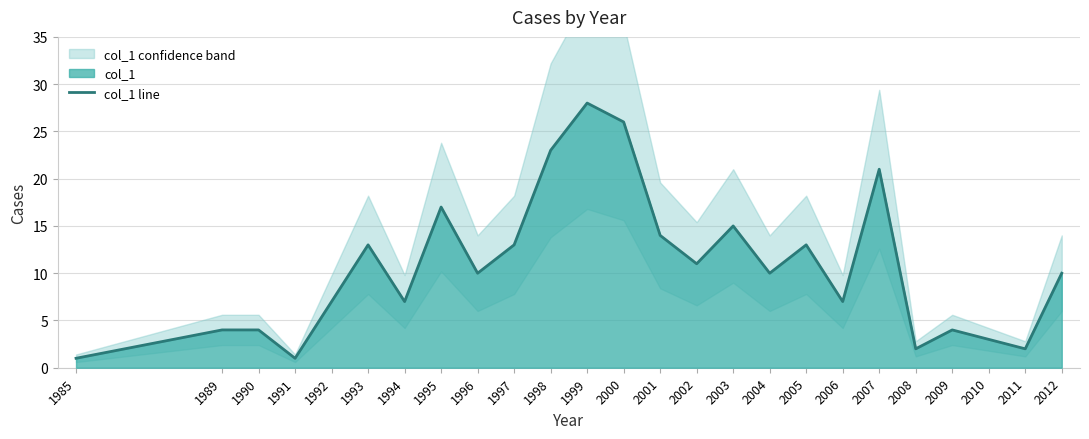

List the labels in order of value, smallest first.

1985, 1991, 2008, 2011, 2010, 1989, 1990, 2009, 1992, 1994, 2006, 1996, 2004, 2012, 2002, 1993, 1997, 2005, 2001, 2003, 1995, 2007, 1998, 2000, 1999